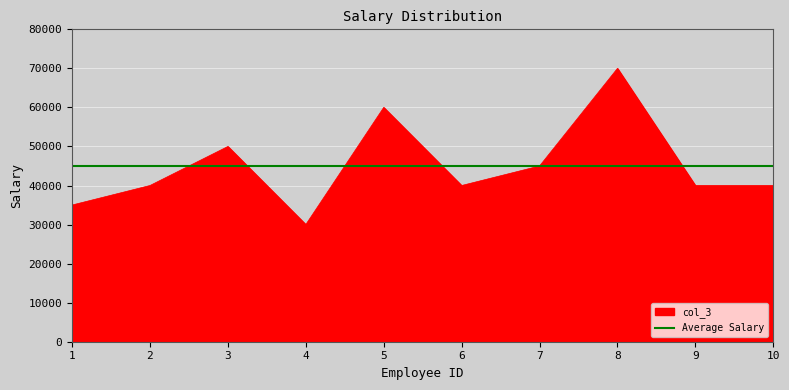

Where is the first local minimum?

4